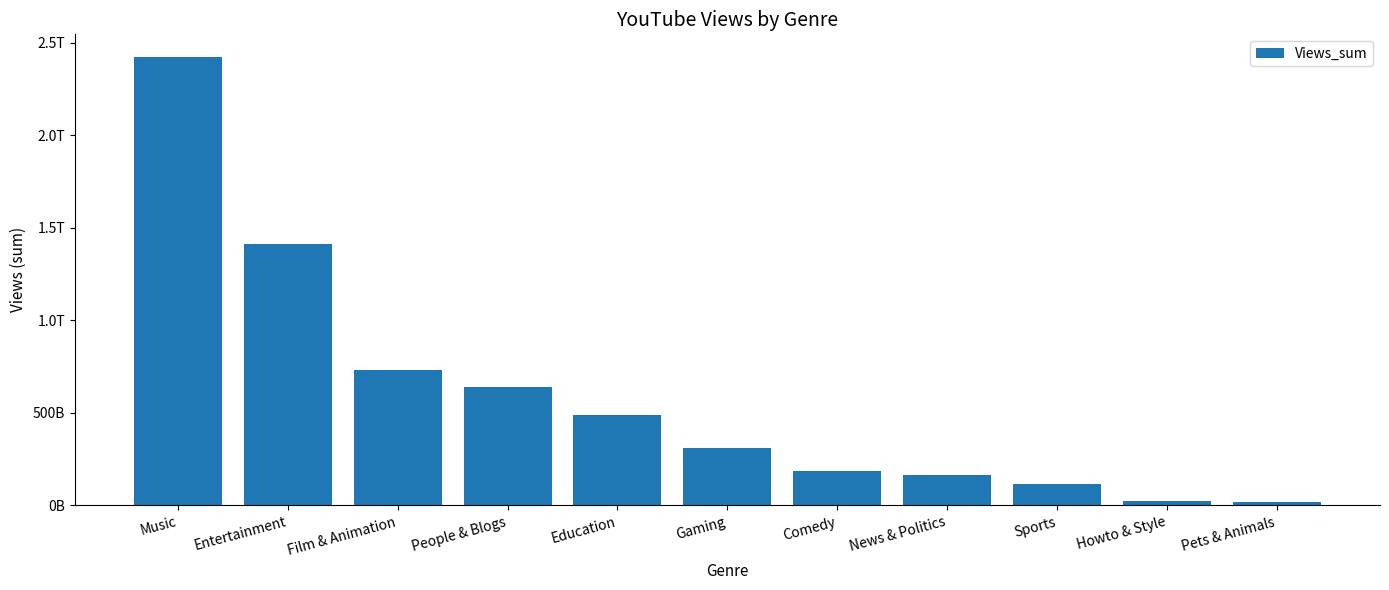

Reading right to left, extract all data points from this chart.

Pets & Animals=16582763026	Howto & Style=25251693106	Sports=114738579212	News & Politics=166941819185	Comedy=183583656216	Gaming=308455890573	Education=488360795776	People & Blogs=638081119552	Film & Animation=730538279845	Entertainment=1413577129943	Music=2424786010175